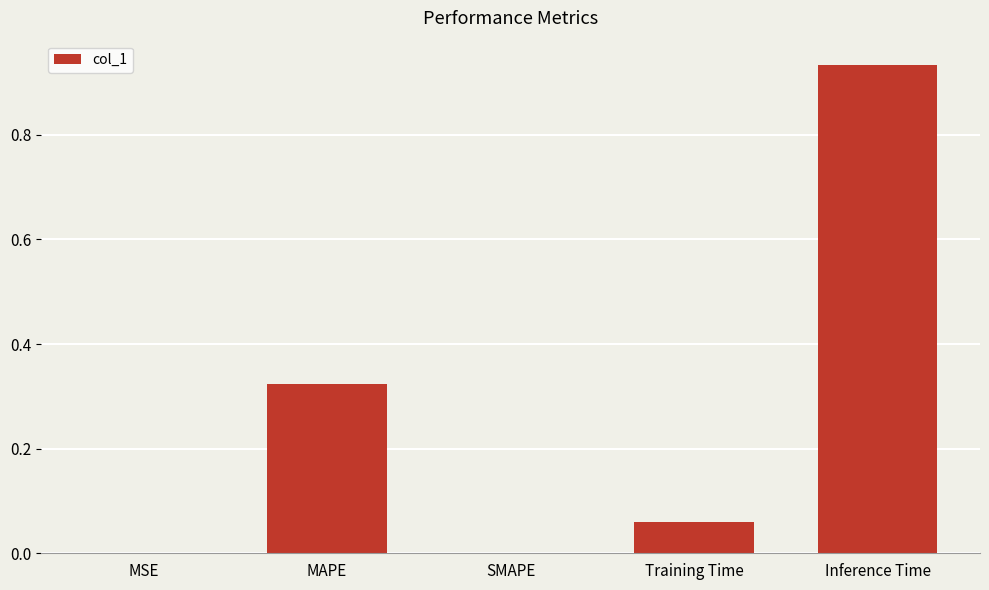

The value at Inference Time is 1.6. True or false?

False